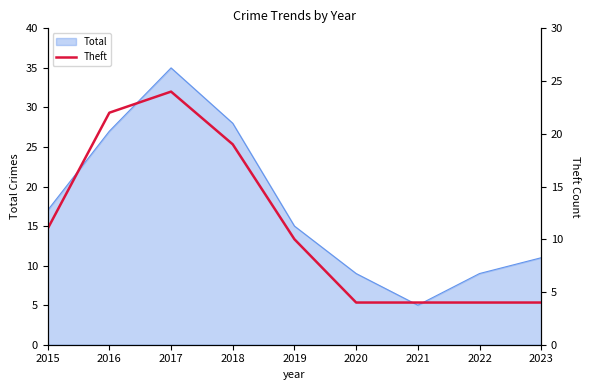

How many data points are above 10?

4